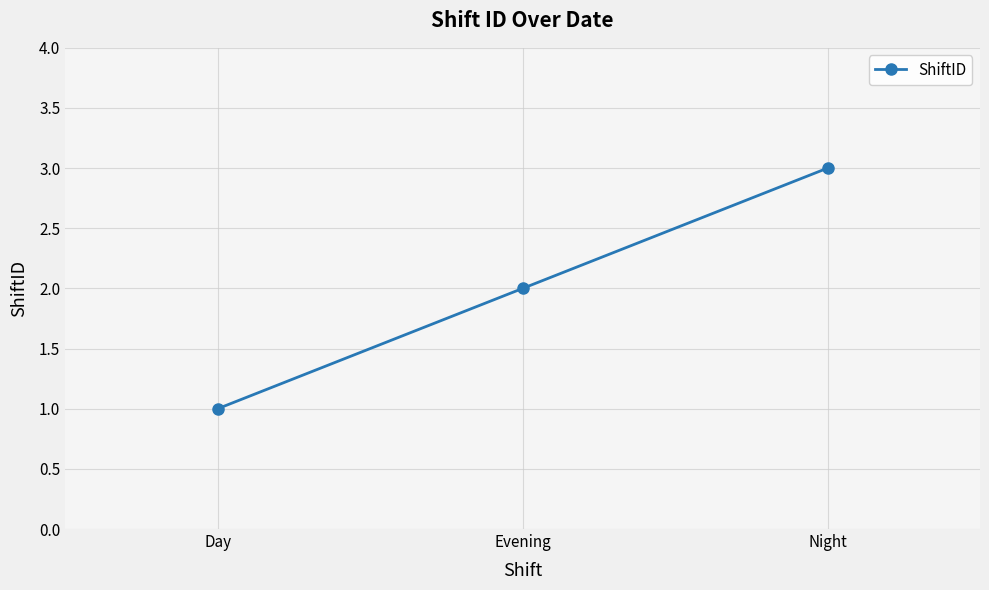

Which label corresponds to the smallest value in the chart?

Day